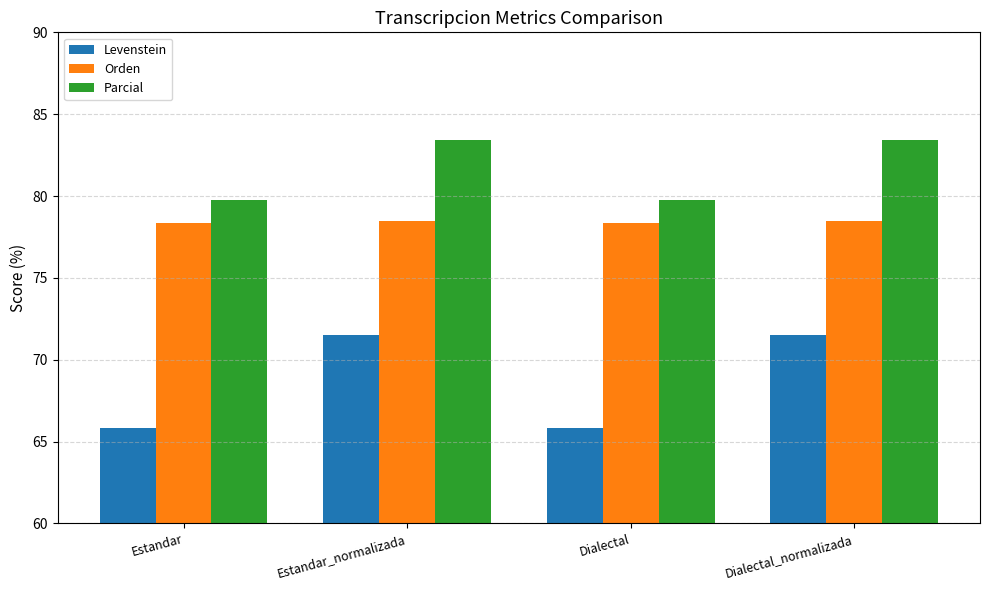

What is the total value across all series at Estandar_normalizada?

233.4